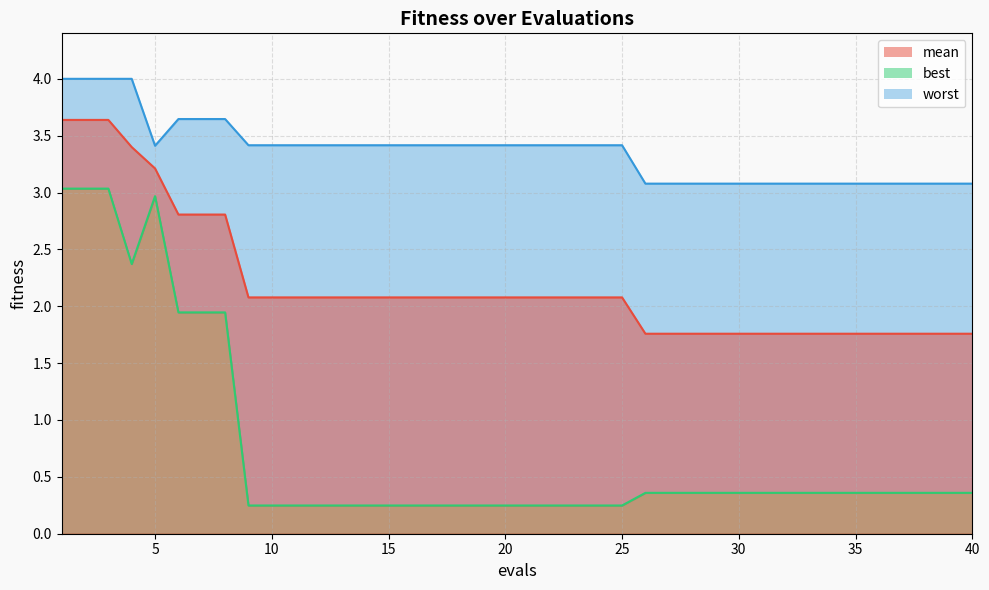

What is the difference between the maximum and minimum values in the mean series?

1.9